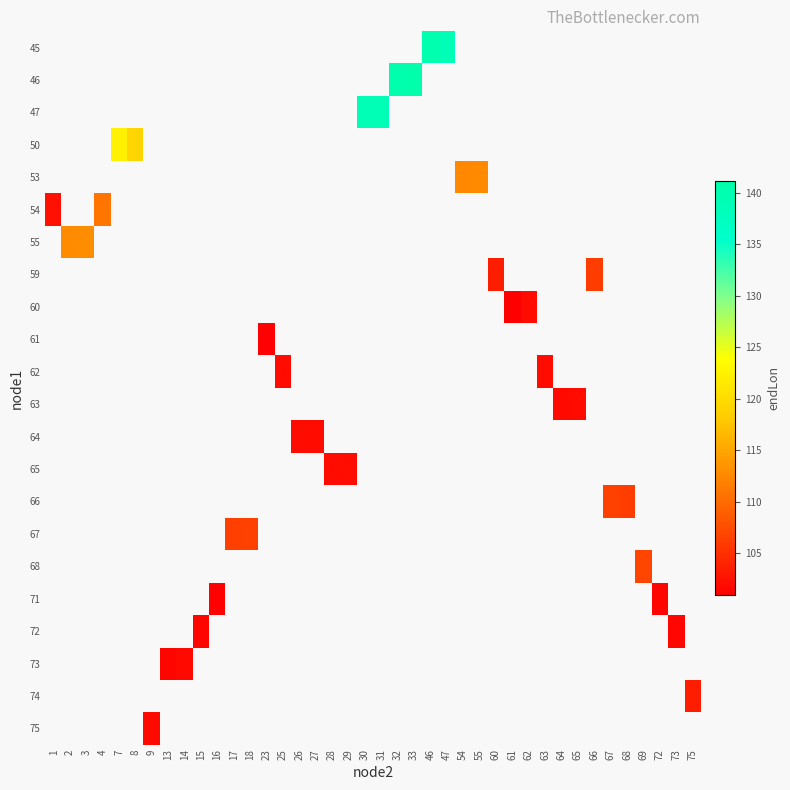

How many distinct data groups are displayed?

22